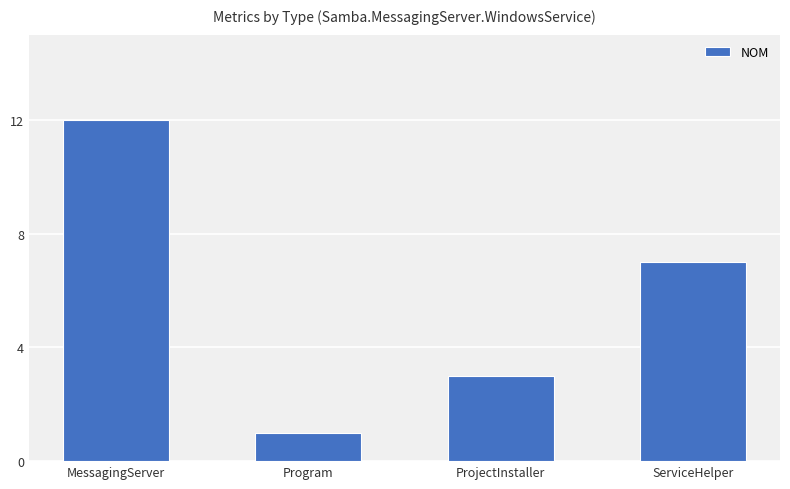

How many data points does each series have?

4